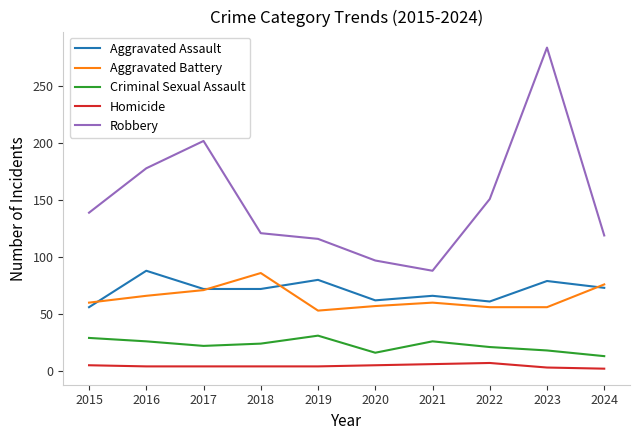

True or false: Robbery and Criminal Sexual Assault cross at least once.

False